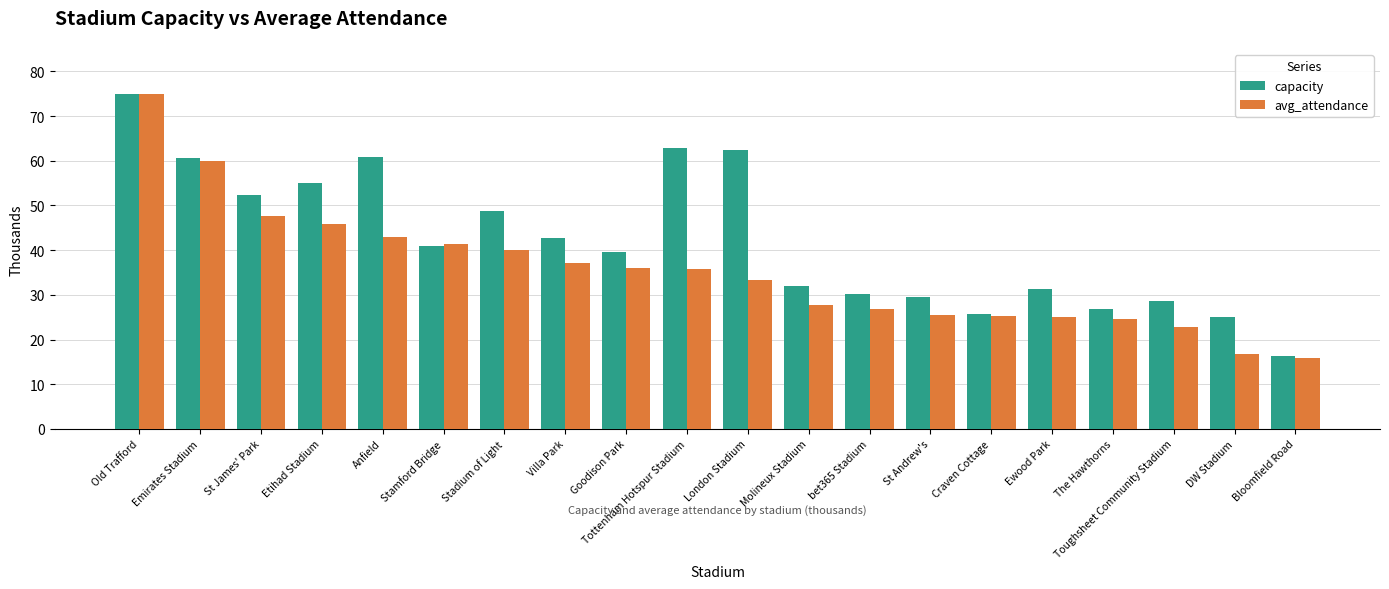

Is it true that capacity equals 34.9 at London Stadium?

False